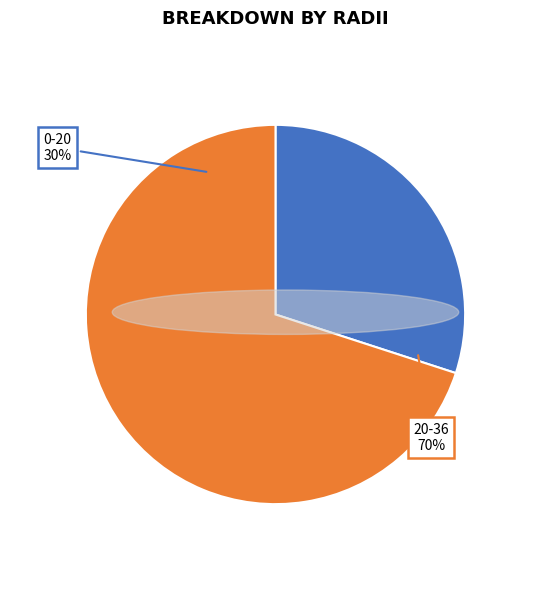

What is the smallest slice in the pie chart?

0-20